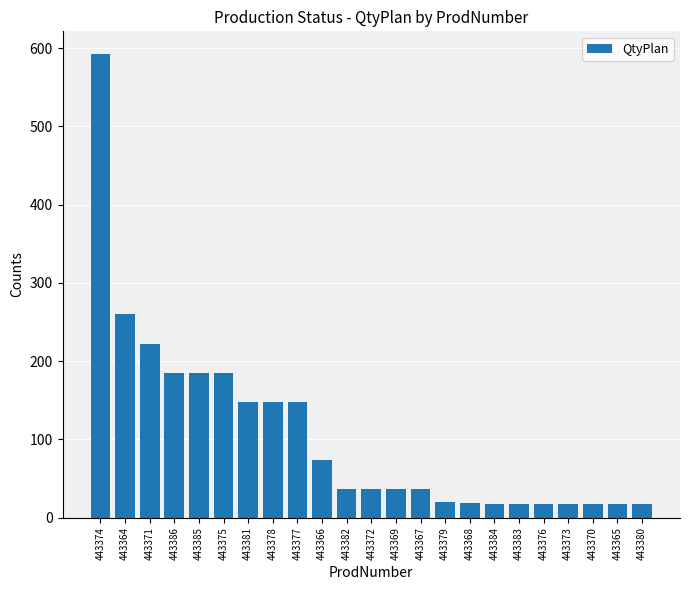

What position from the right is 443376?

5